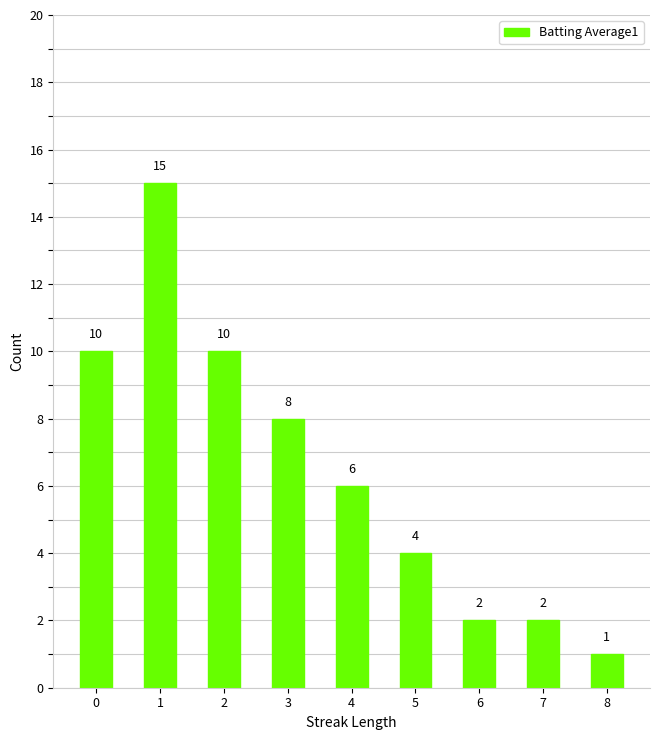

The chart shows a value of 10 at 2. True or false?

True